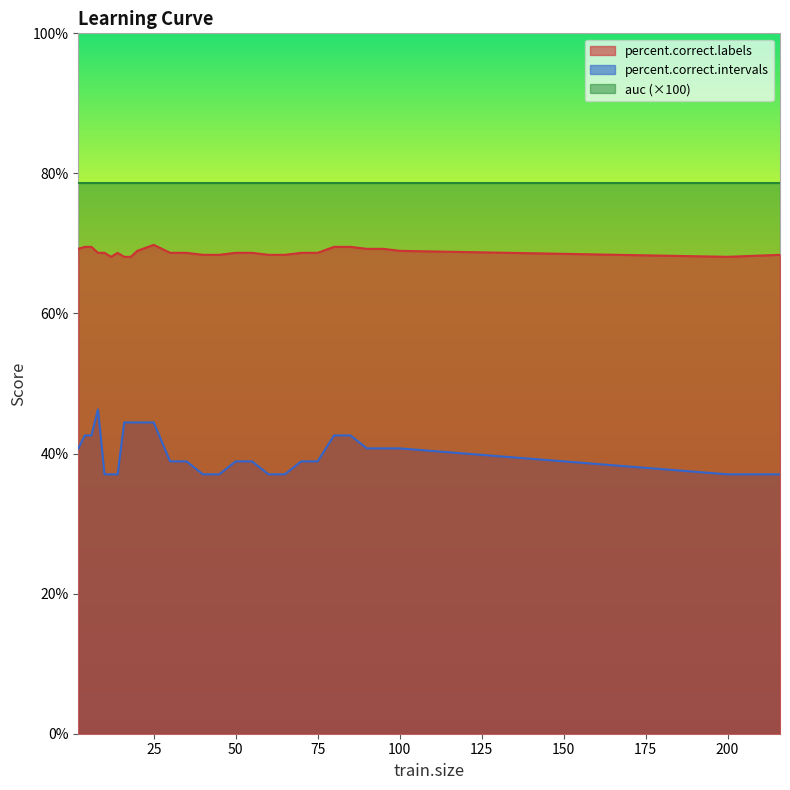

Reading right to left, extract all data points from this chart.

percent.correct.labels: 216=68.4	200=68.1	100=68.9	95=69.2	90=69.2	85=69.5	80=69.5	75=68.7	70=68.7	65=68.4	60=68.4	55=68.7	50=68.7	45=68.4	40=68.4	35=68.7	30=68.7	25=69.8	20=68.9	18=68.1	16=68.1	14=68.7	12=68.1	10=68.7	8=68.7	6=69.5	4=69.5	2=69.2
percent.correct.intervals: 216=37.0	200=37.0	100=40.7	95=40.7	90=40.7	85=42.6	80=42.6	75=38.9	70=38.9	65=37.0	60=37.0	55=38.9	50=38.9	45=37.0	40=37.0	35=38.9	30=38.9	25=44.4	20=44.4	18=44.4	16=44.4	14=37.0	12=37.0	10=37.0	8=46.3	6=42.6	4=42.6	2=40.7